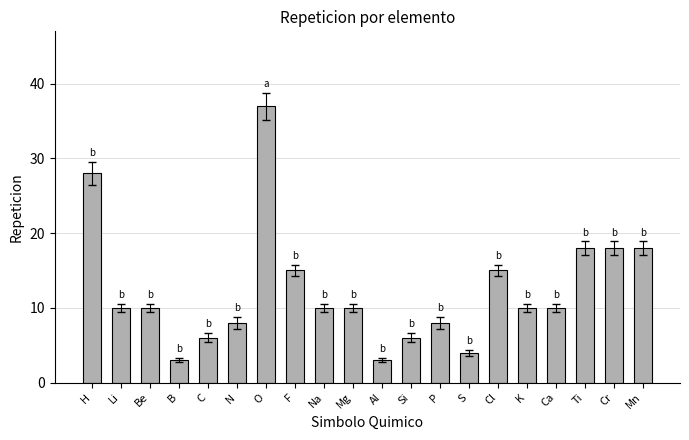

What is the approximate value at Li, to the nearest 5?

10